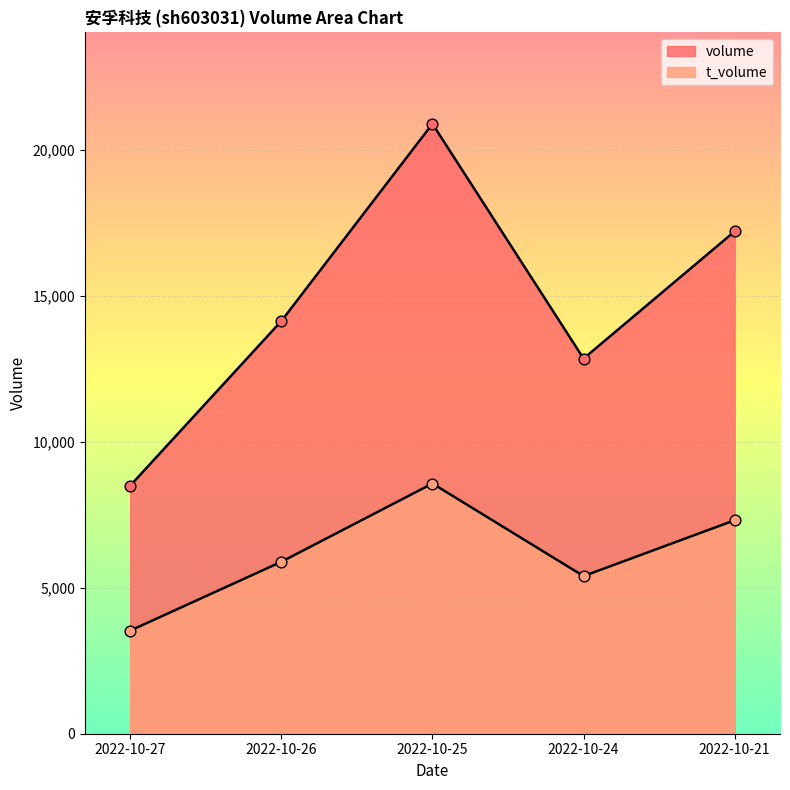

What are all the series names shown in the legend?

volume, t_volume